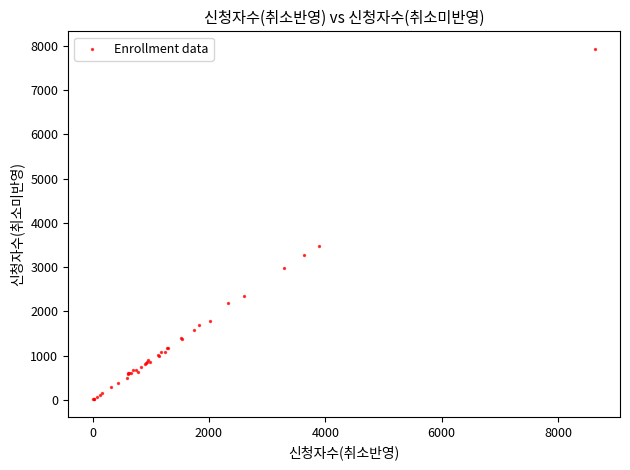

What Y value in the scatter plot is closest to 3970?

3465